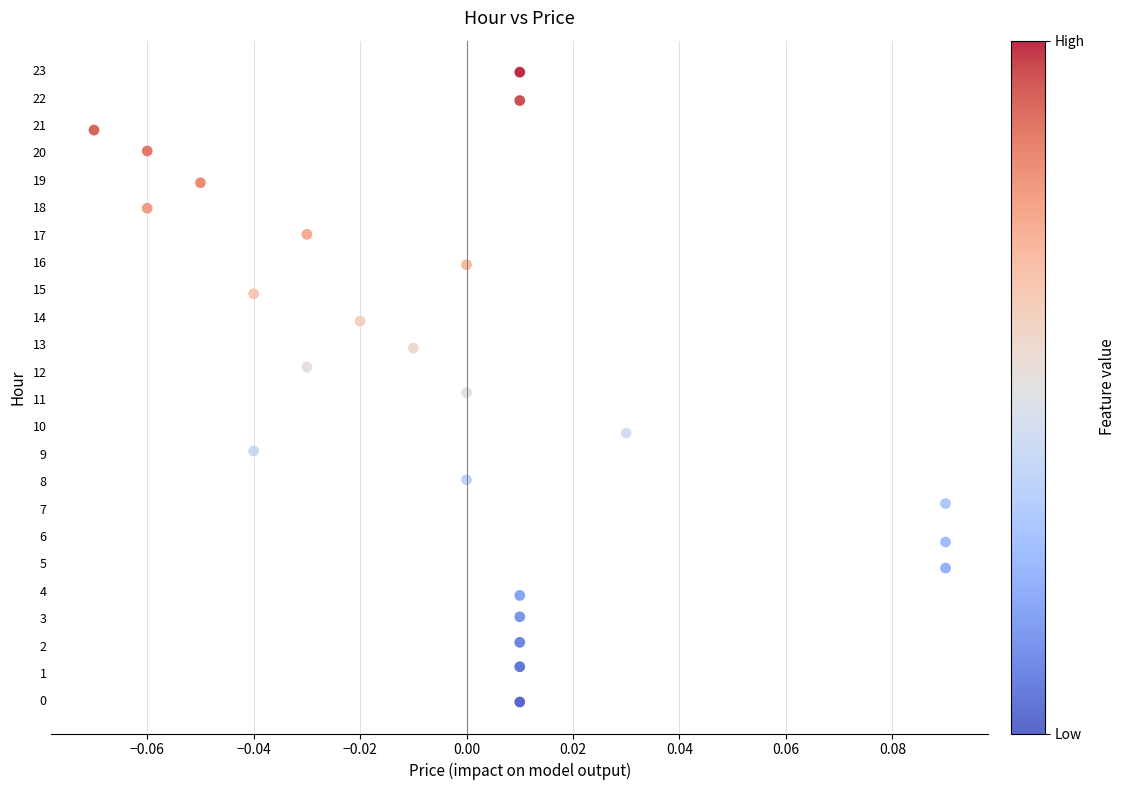

What is the range of Y values (max minus min)?

23.0